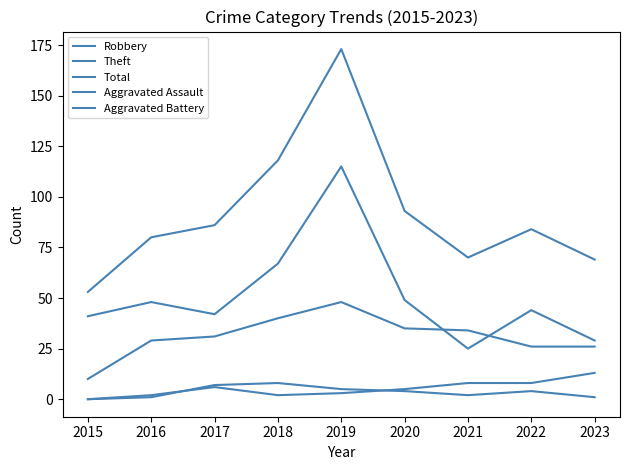

Where is the first local maximum for Aggravated Assault?

2018